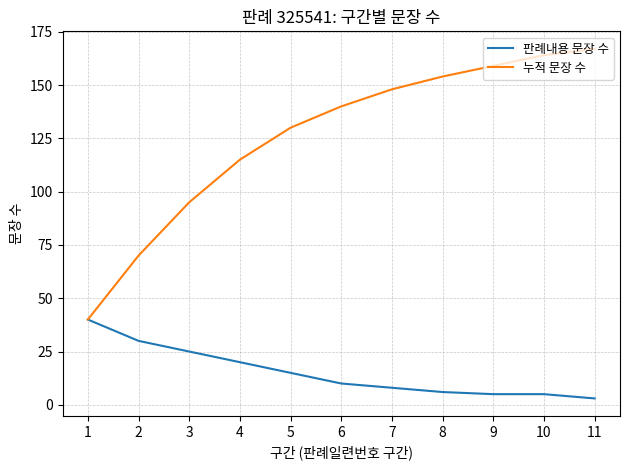

Between 1 and 8, which series saw the biggest shift?

누적 문장 수